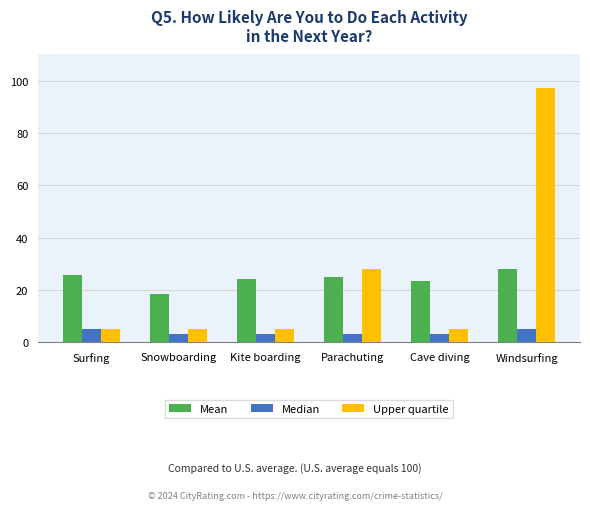

What position from the left is Windsurfing?

6